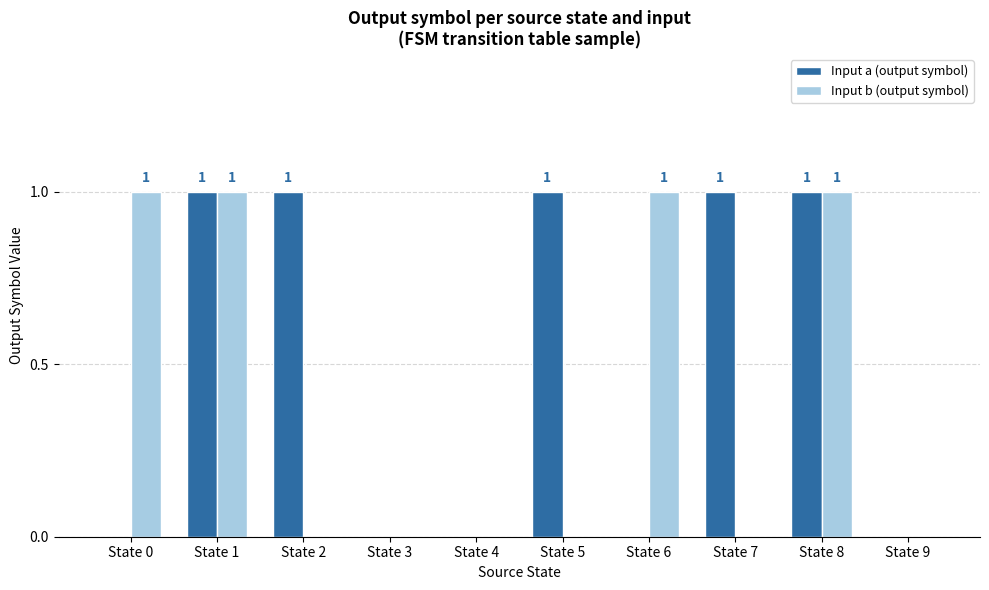

The value of Input b (output symbol) at State 3 is 0. True or false?

True